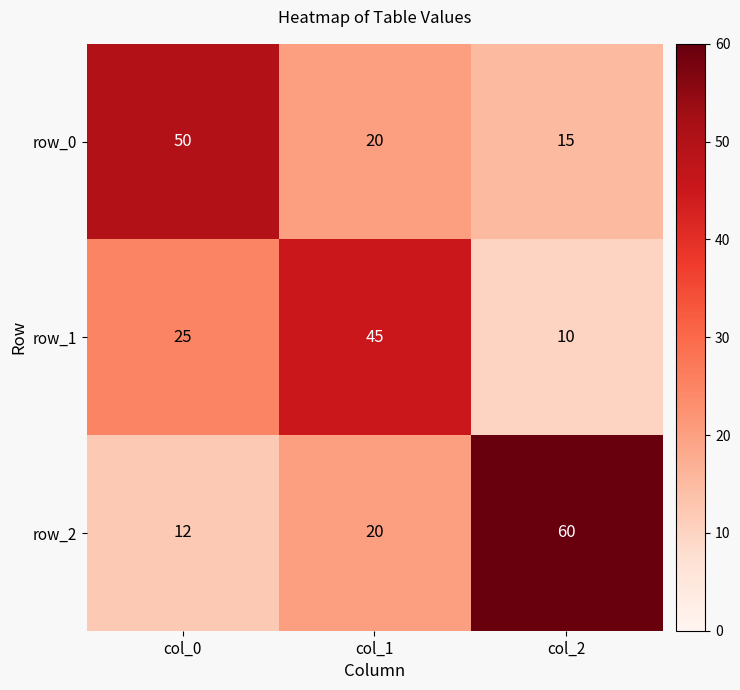

What is the sum of the row_2 values at col_2 and col_0?

72